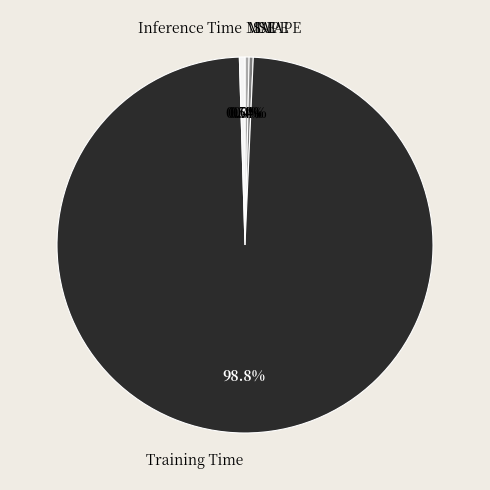

Does any single category account for the majority?

Yes